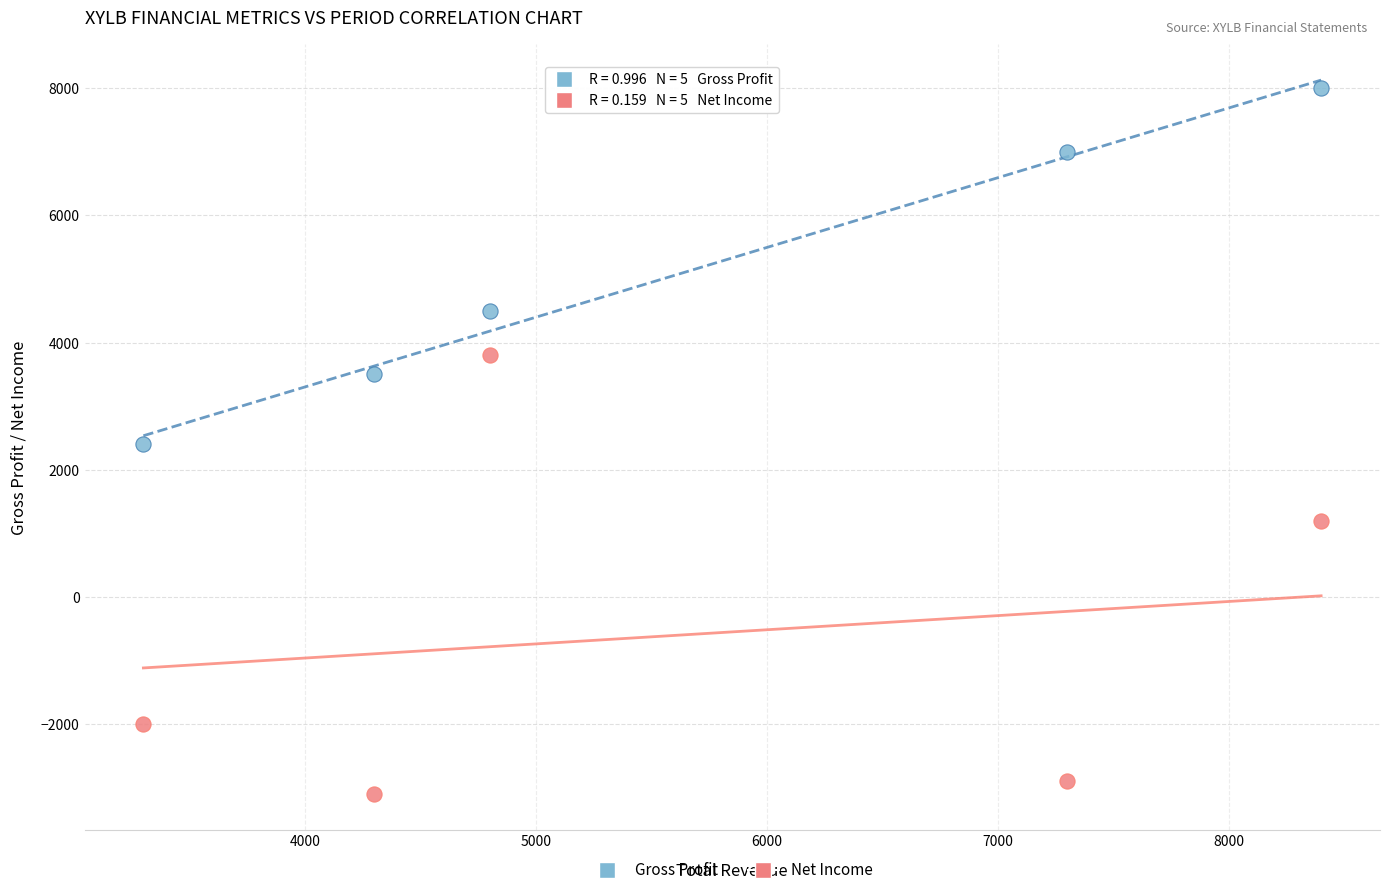

Across all data points, what is the range of X values (max minus min)?

5100